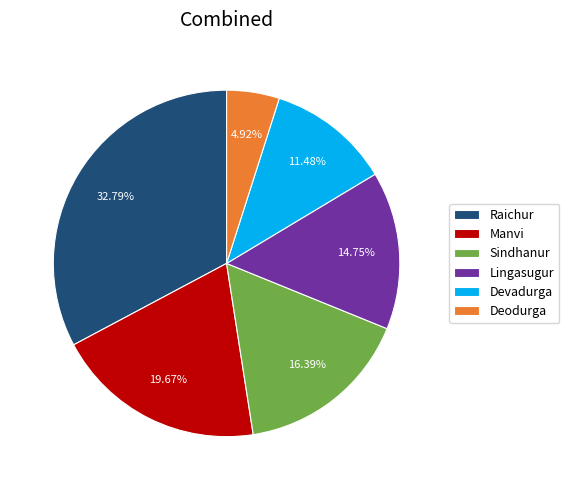

Between Devadurga and Deodurga, which is larger?

Devadurga